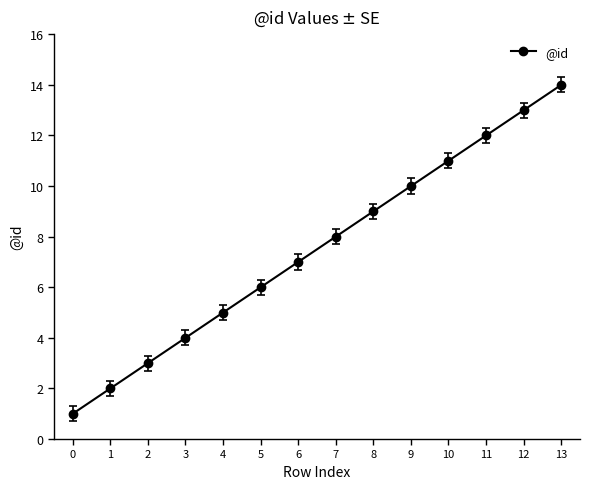

What is the approximate value at 5, to the nearest 10?

10